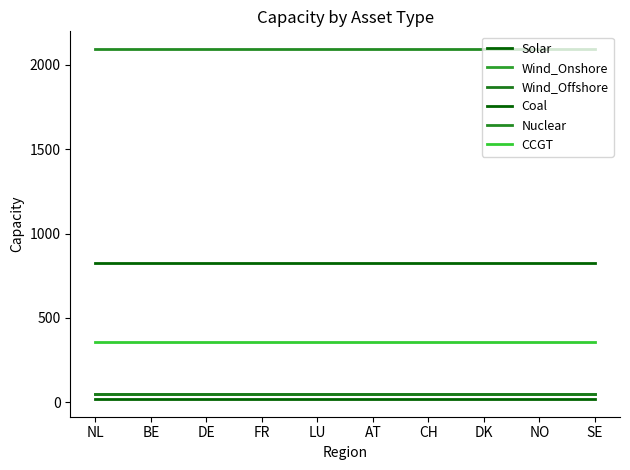

Does the chart have visible grid lines?

No